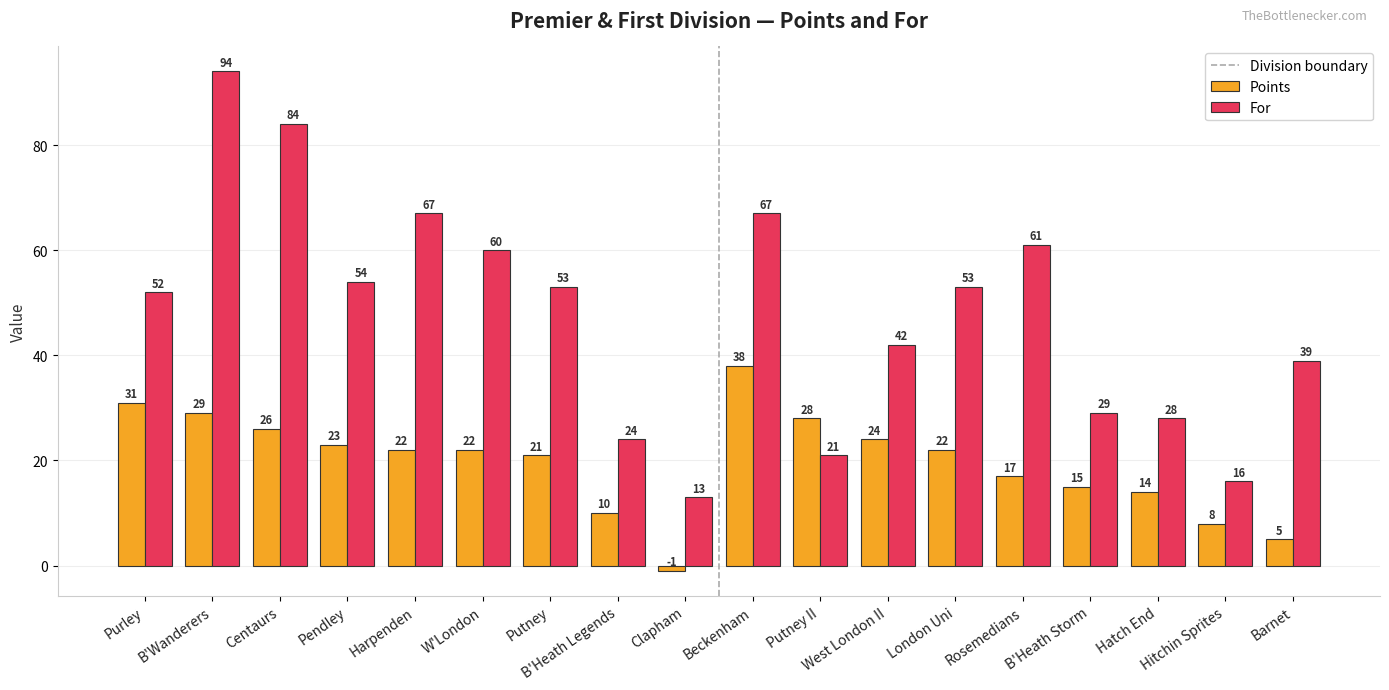

Which series has the widest spread of values?

For